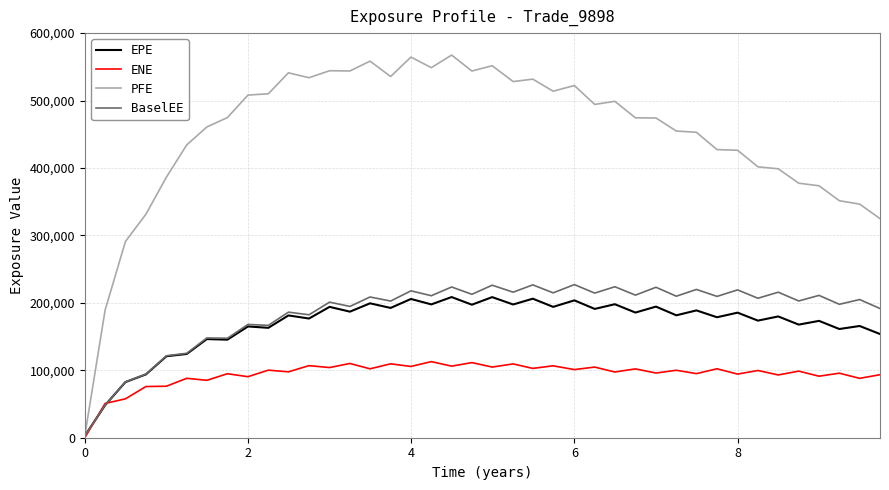

Which series has the widest spread of values?

PFE